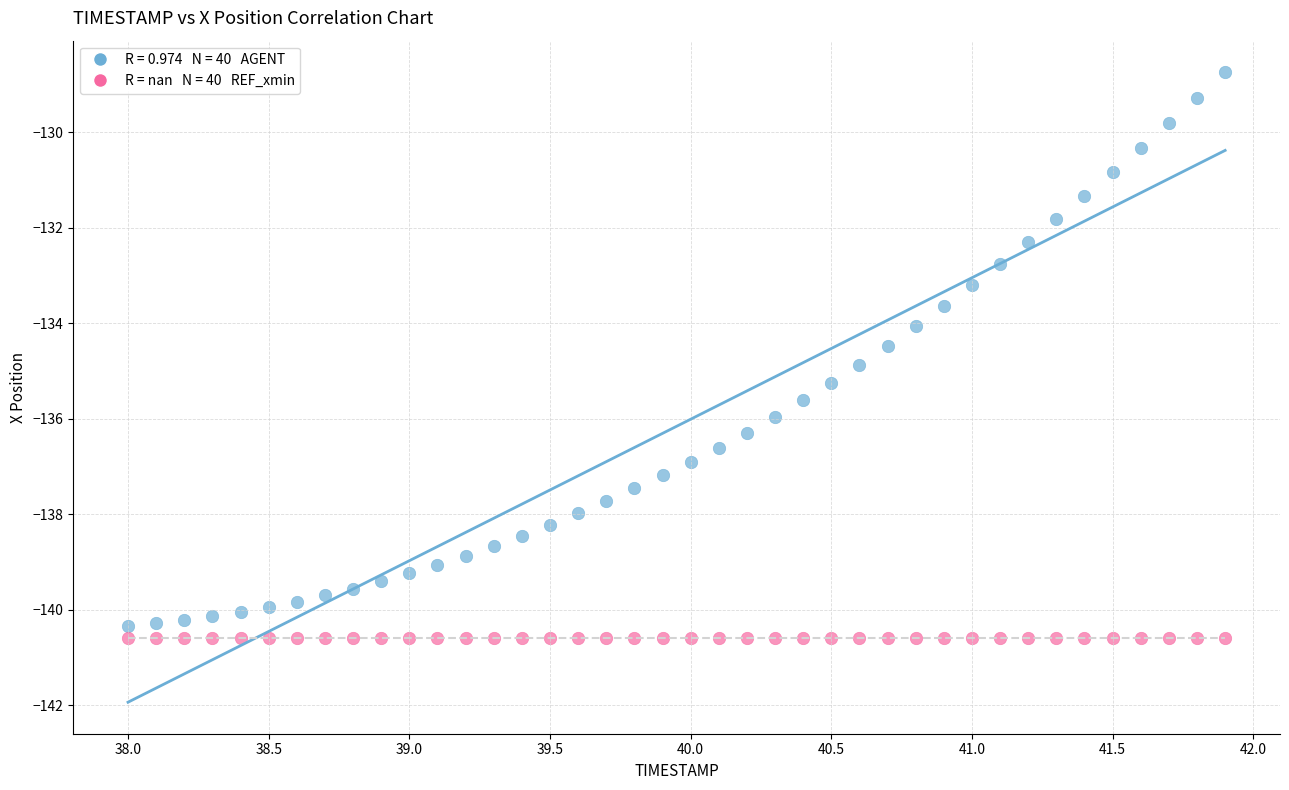

Count the number of points in this scatter plot.

80